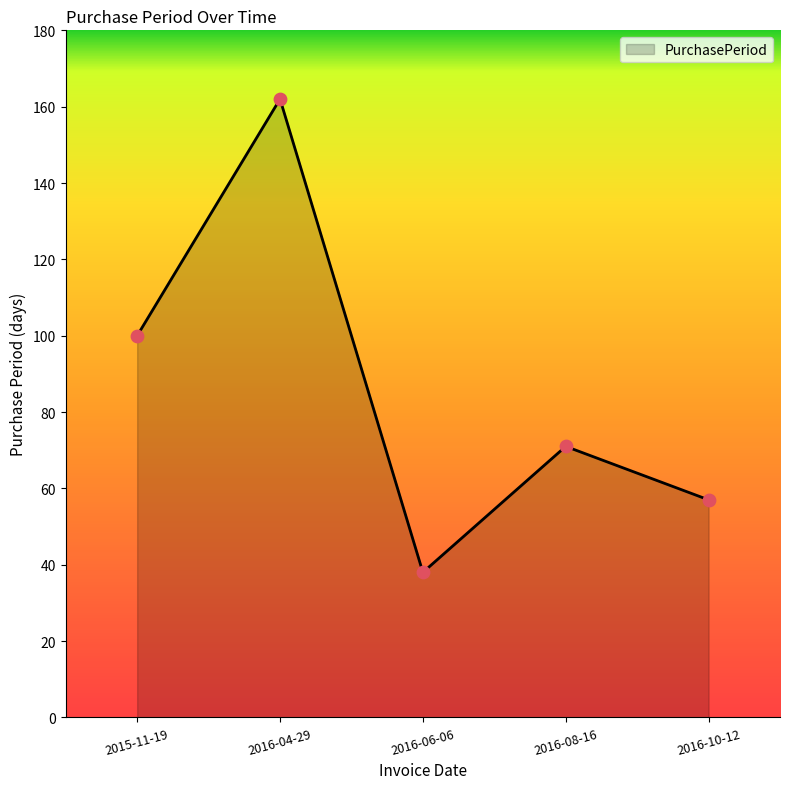

Which has a higher value, 2016-08-16 or 2015-11-19?

2015-11-19